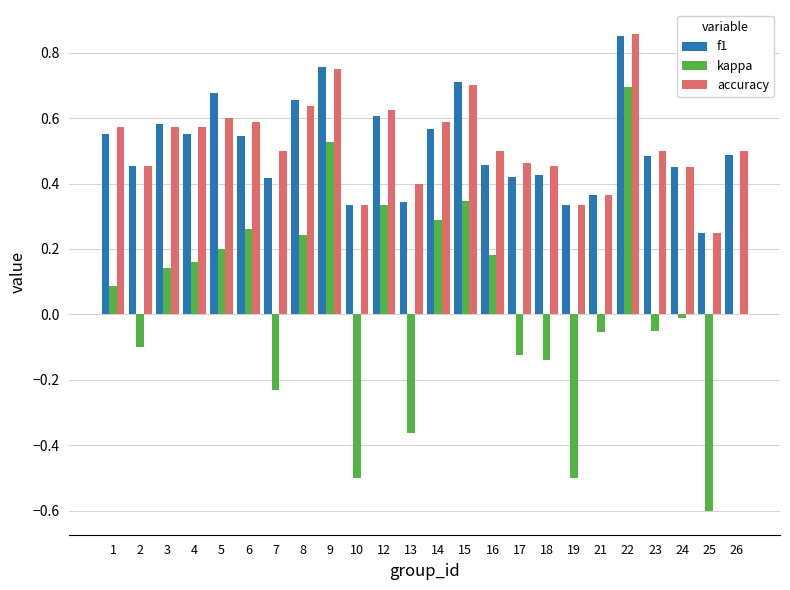

What is the sum of the accuracy values at 6 and 18?

1.0